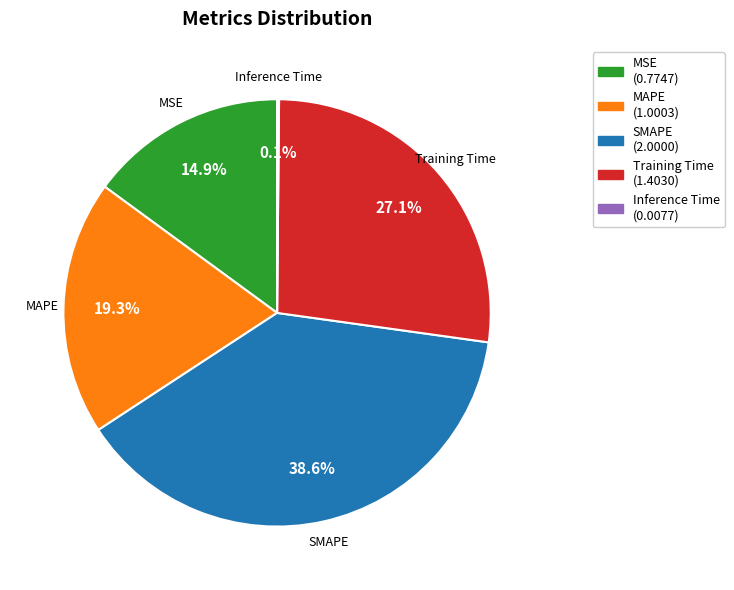

Is SMAPE (2.0000) the majority of the pie?

No